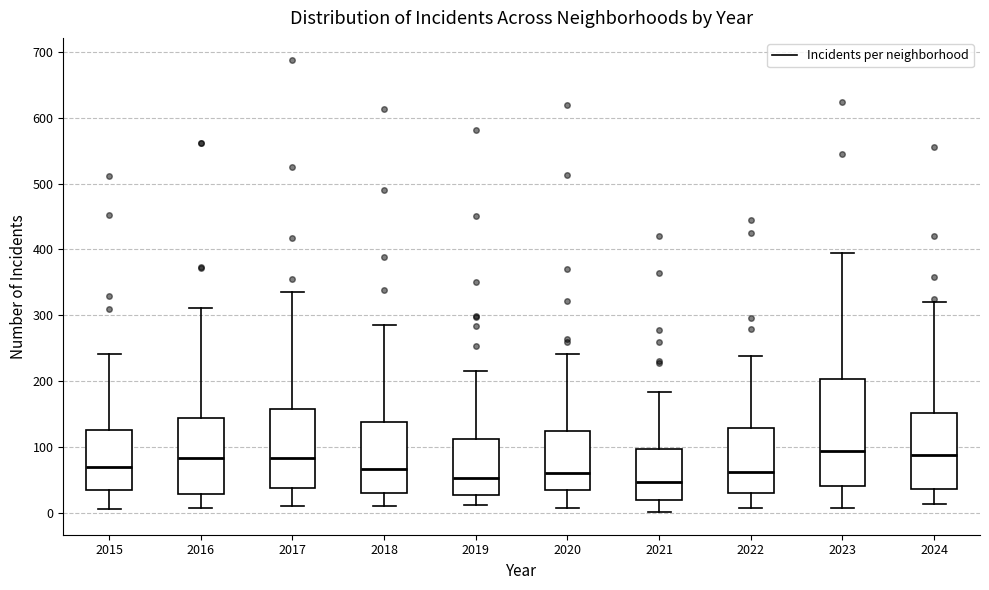

Where does the median line of the box at x = 2015 sit on the y-axis? The values are not printed on the chart, so give them approximately, as read against the axis.

70